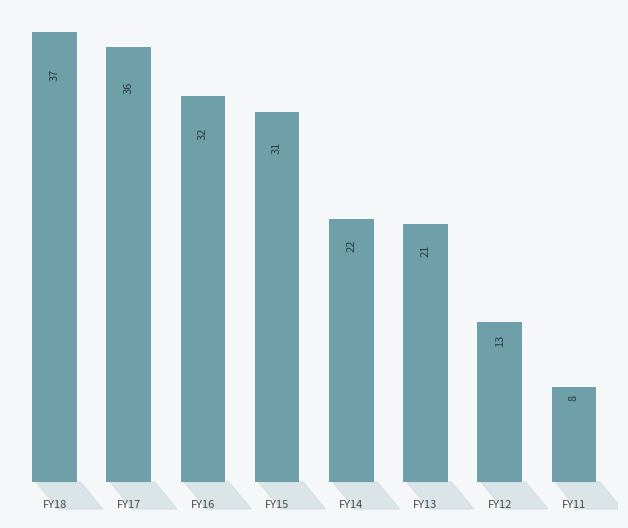

Are the bars grouped side by side (vs. stacked)?

No